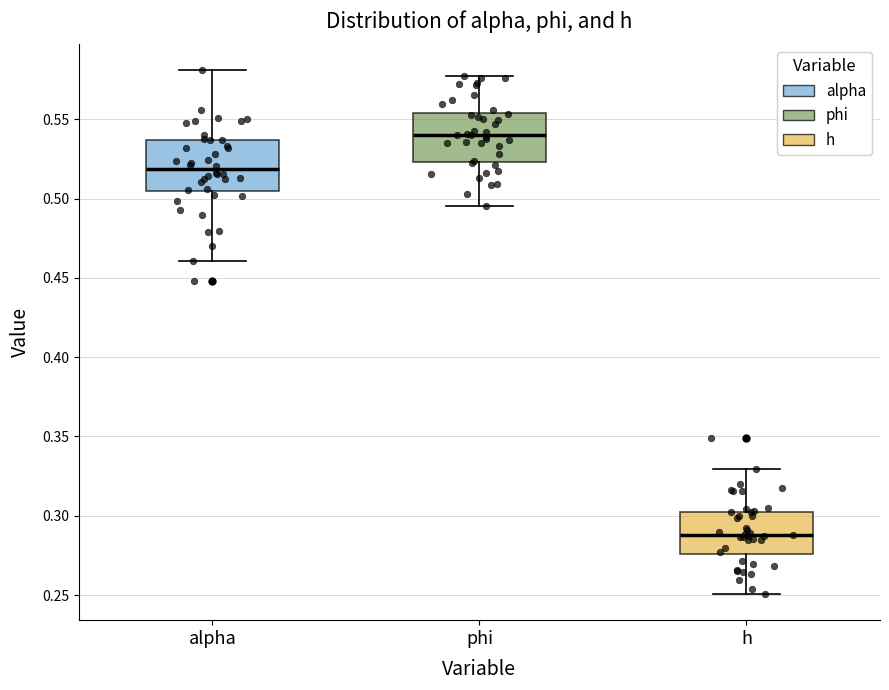

Reading left to right, read every box against the y-axis: the position of its median line, the range the box covers, and the ends of its whiskers. The values are not printed on the chart, so give them approximately, as read against the axis.

alpha: median 0.520, box 0.505 to 0.535, whiskers 0.460 to 0.580
phi: median 0.540, box 0.525 to 0.555, whiskers 0.495 to 0.575
h: median 0.290, box 0.275 to 0.305, whiskers 0.250 to 0.330